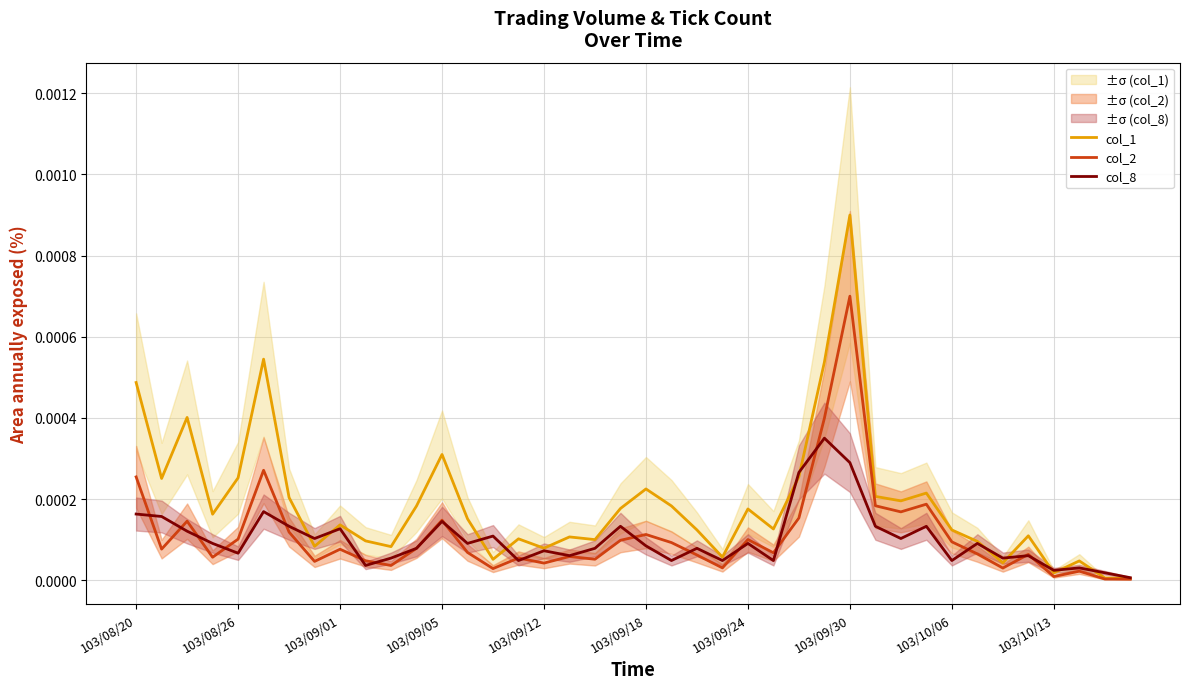

At which label does col_2 reach its peak?

103/09/30